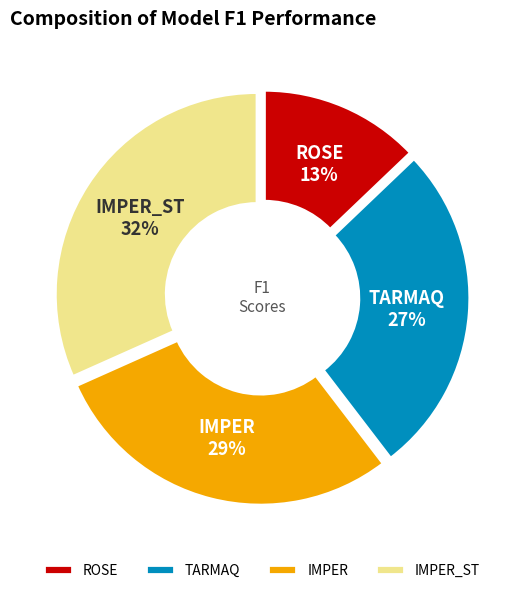

Which has a higher value, ROSE or IMPER?

IMPER